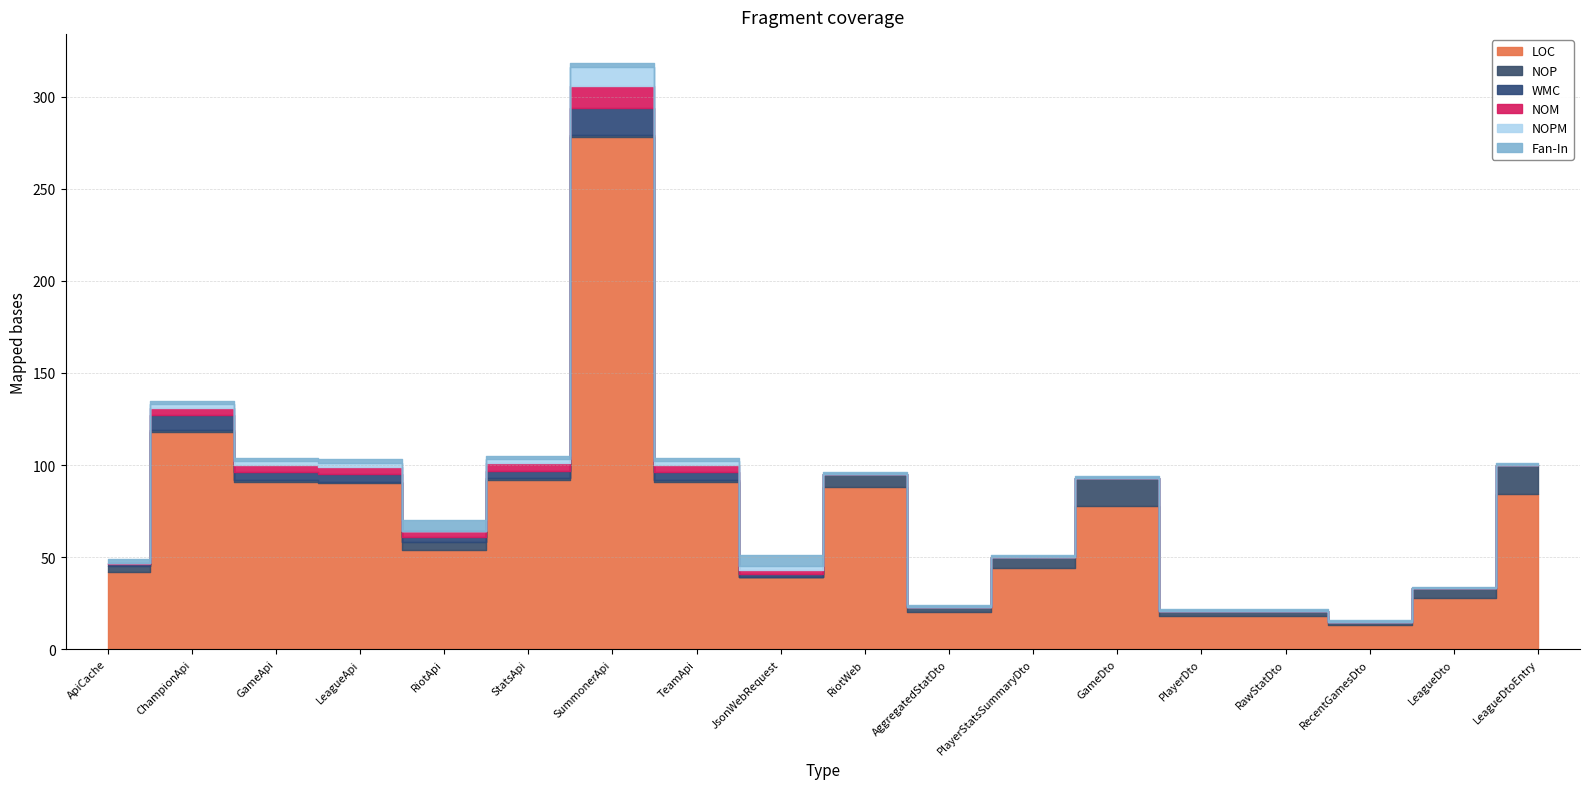

Between AggregatedStatDto and SummonerApi, which is larger?

SummonerApi